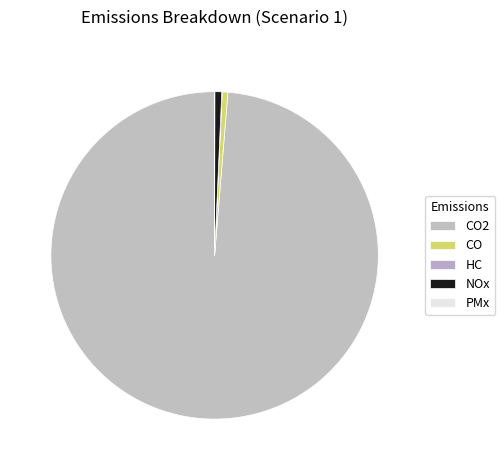

What is the total percentage of NOx and CO2?

99.4%